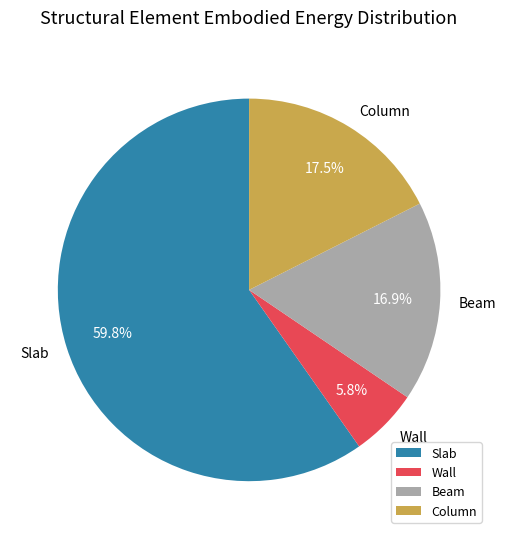

Rank the categories by value from lowest to highest.

Wall, Beam, Column, Slab